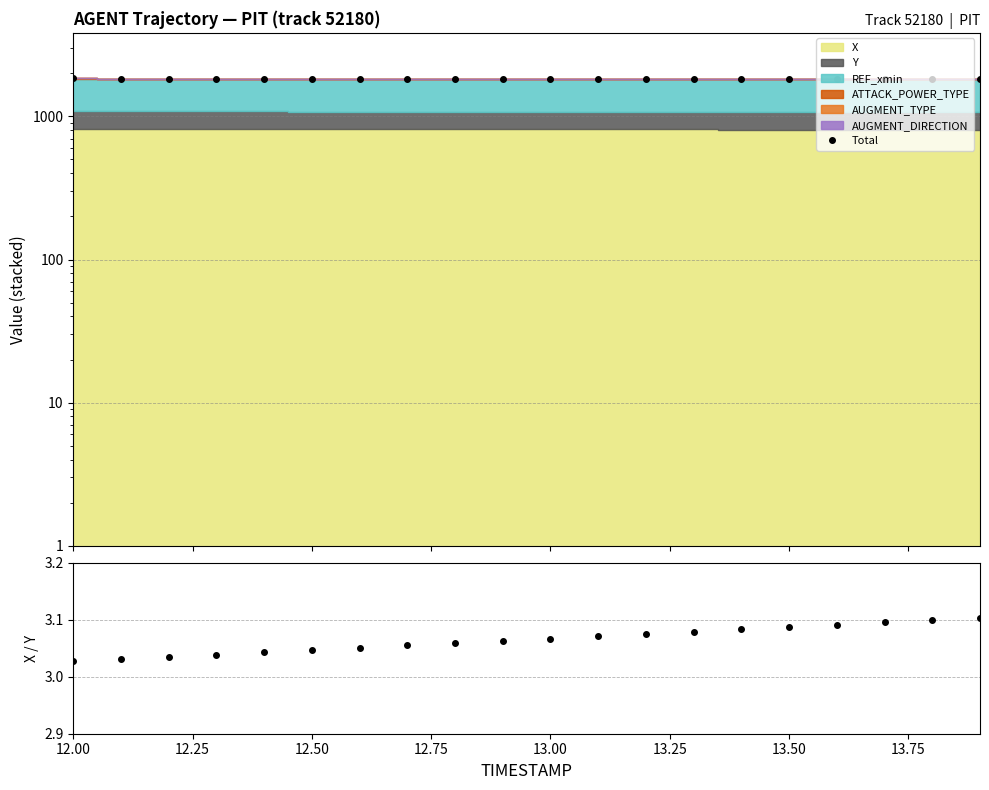

The value of X / Y at 12 is 0.8. True or false?

False